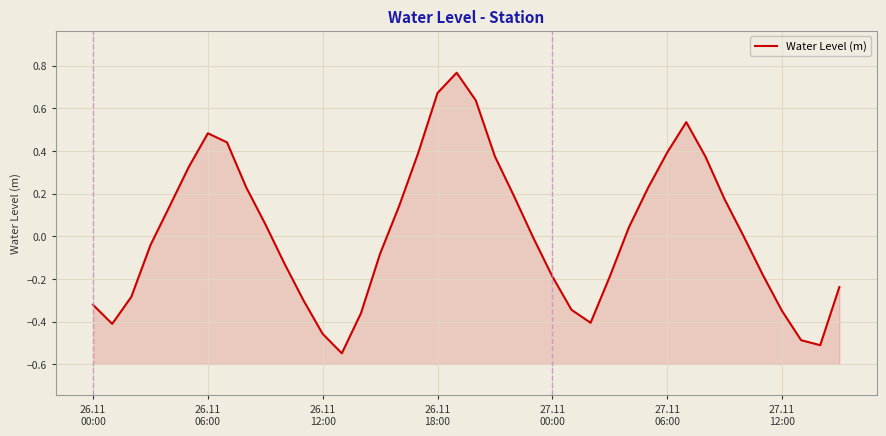

What is the sum of all values?

0.8